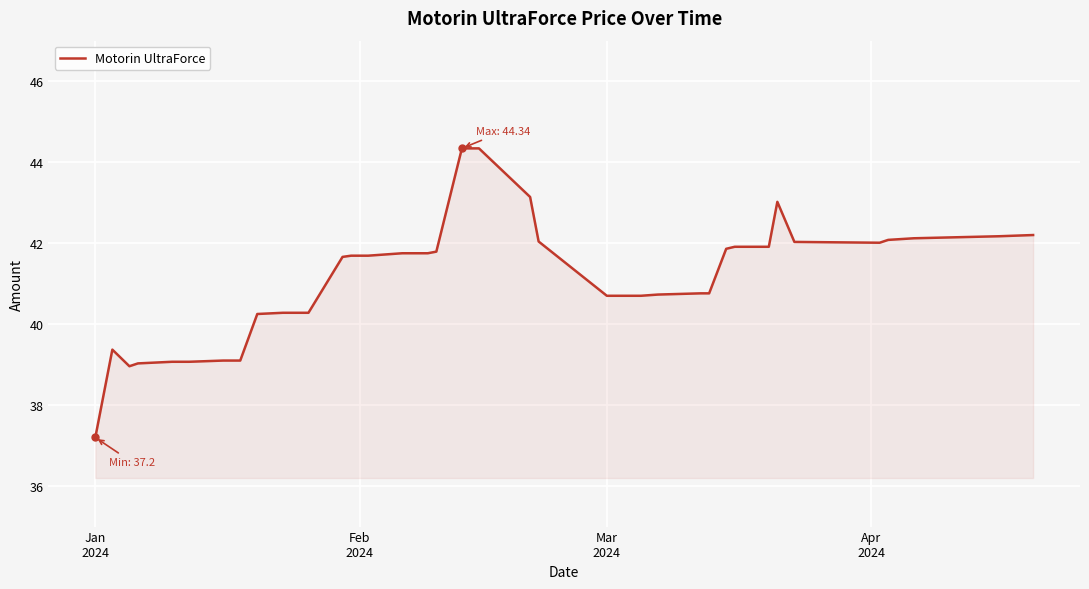

What is the greatest value displayed?

44.3